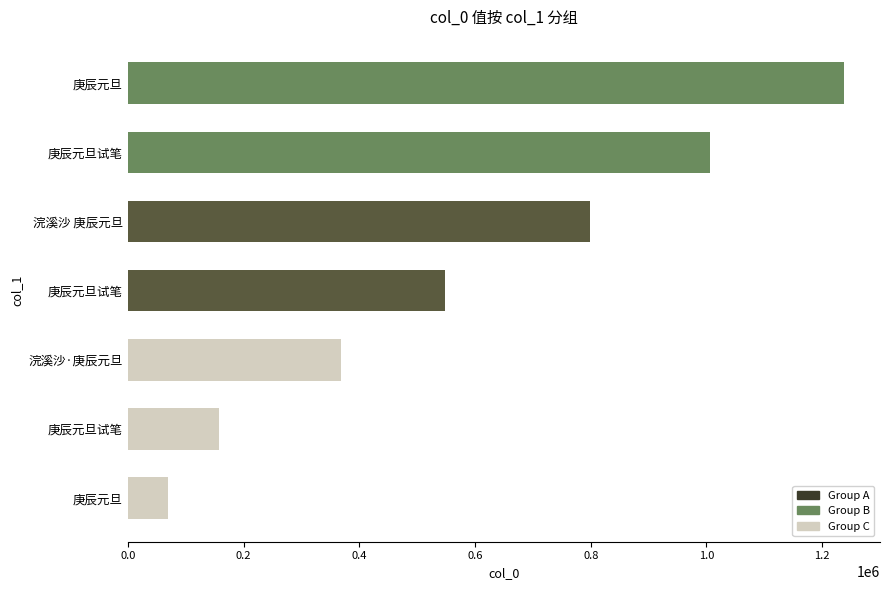

Does the chart contain stacked bars?

No